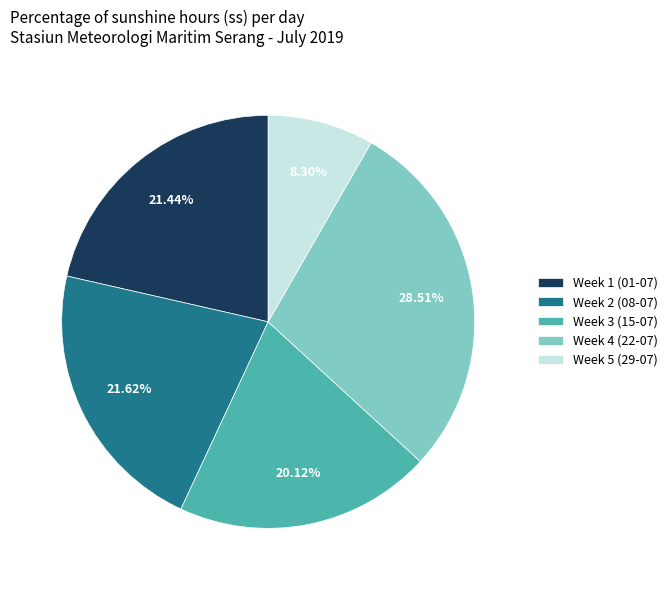

Approximately how many times larger is the value at Week 4 (22-07) compared to Week 2 (08-07)?

1.3